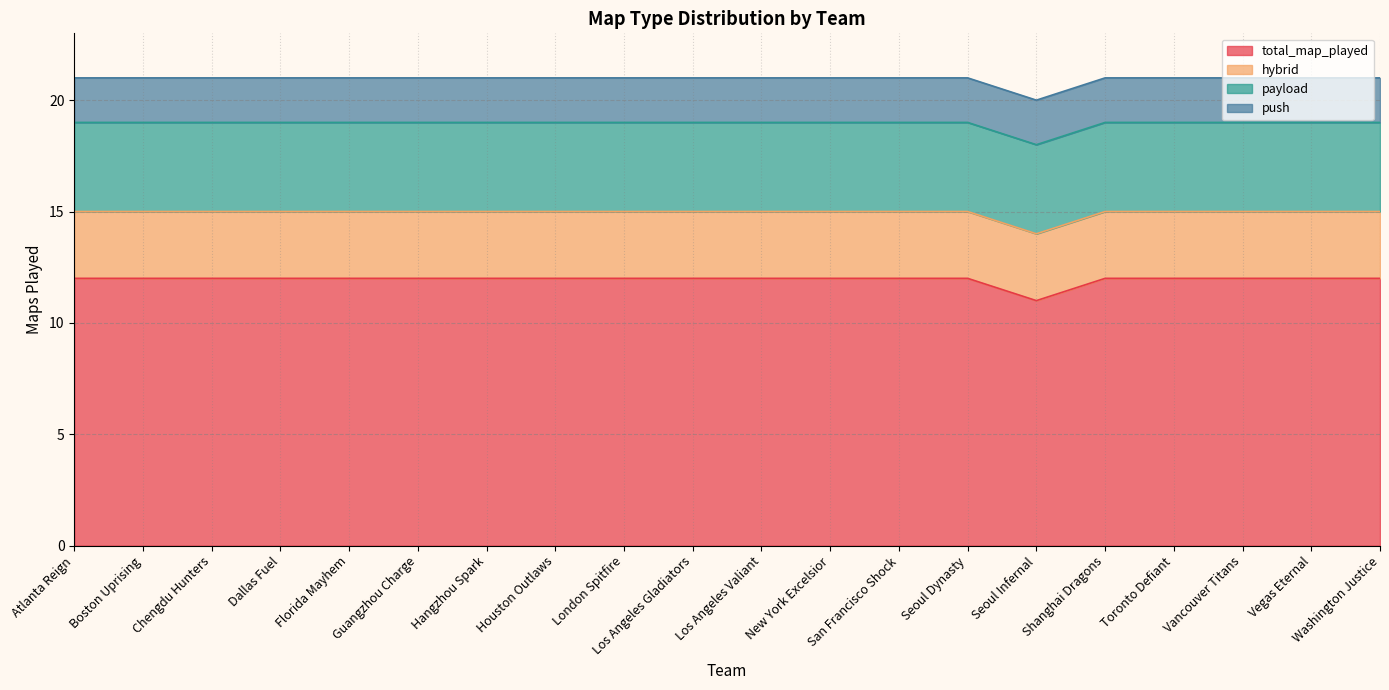

True or false: hybrid and payload cross at least once.

False